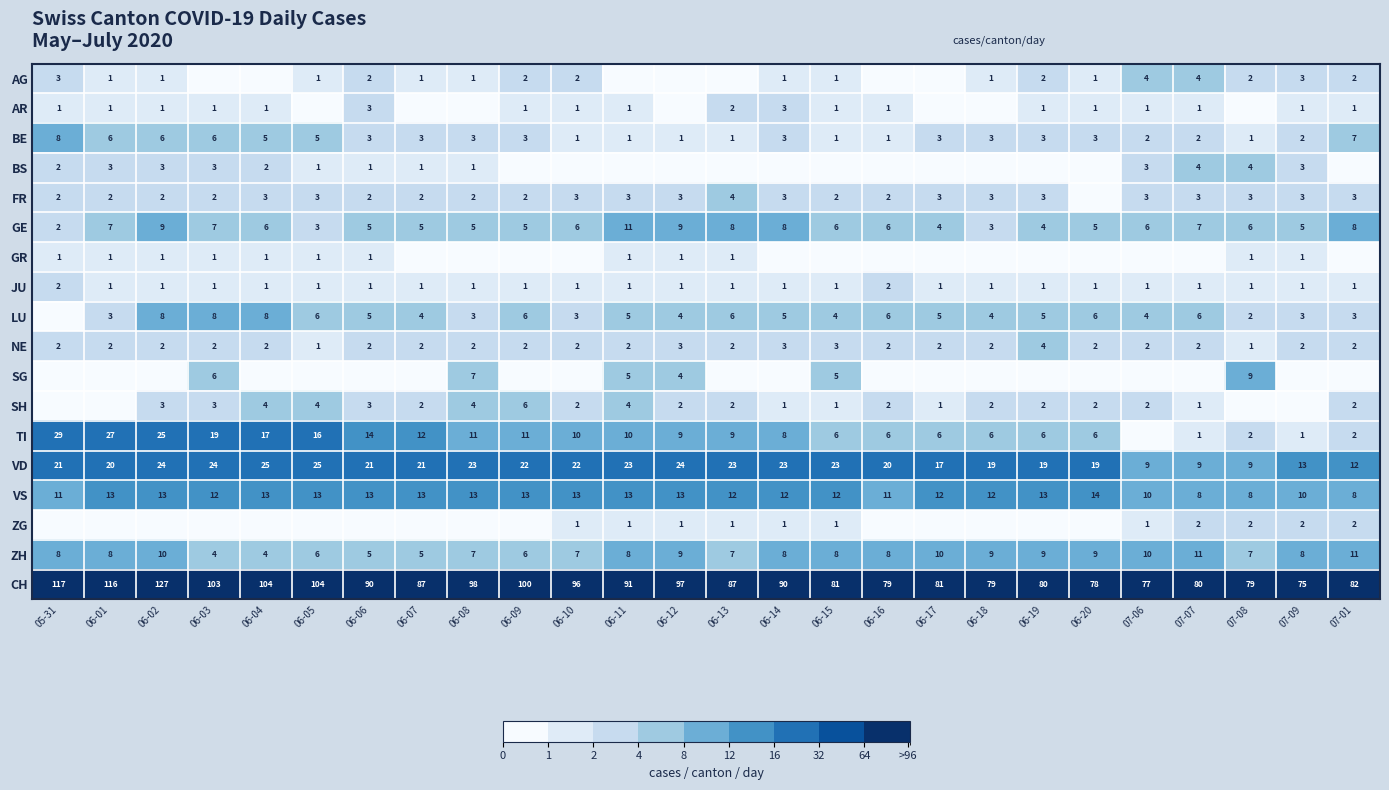

What is the total value across all series at 07-06?

135